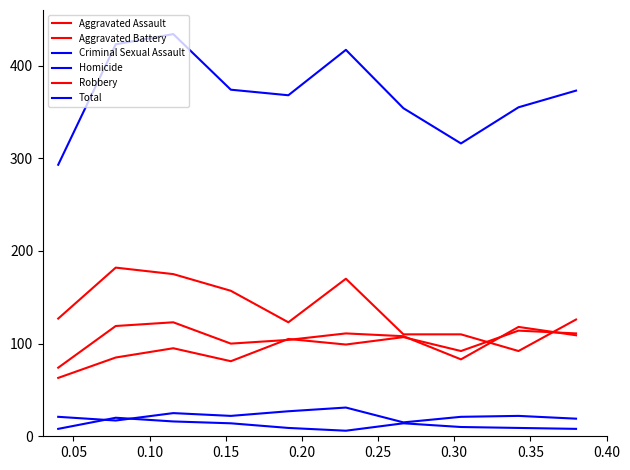

What is the difference between the maximum and minimum values in the Total series?

141